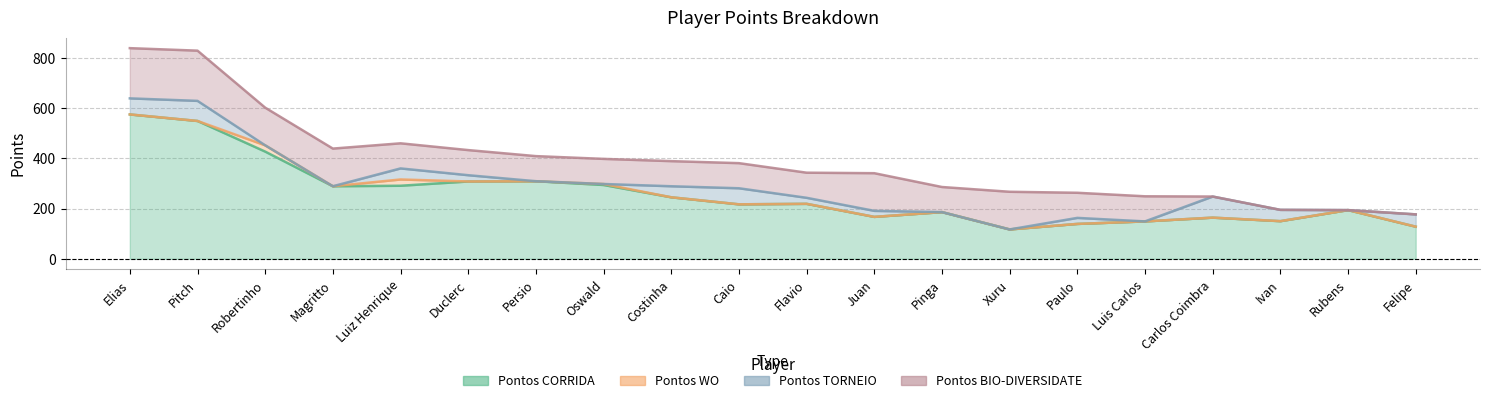

What is the average value of the Pontos BIO-DIVERSIDATE series?

100